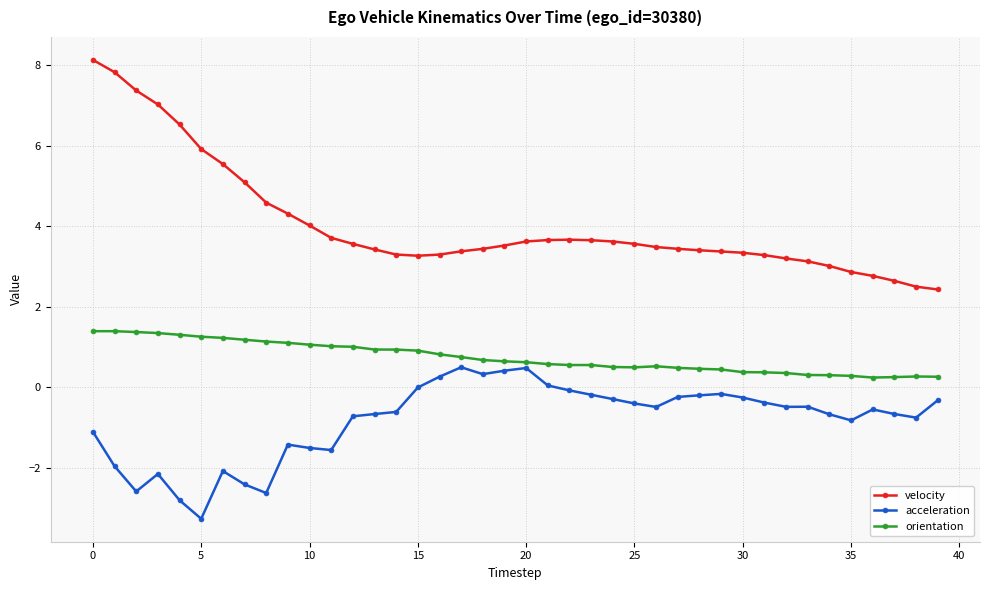

What is the difference between the maximum and minimum values in the velocity series?

5.7